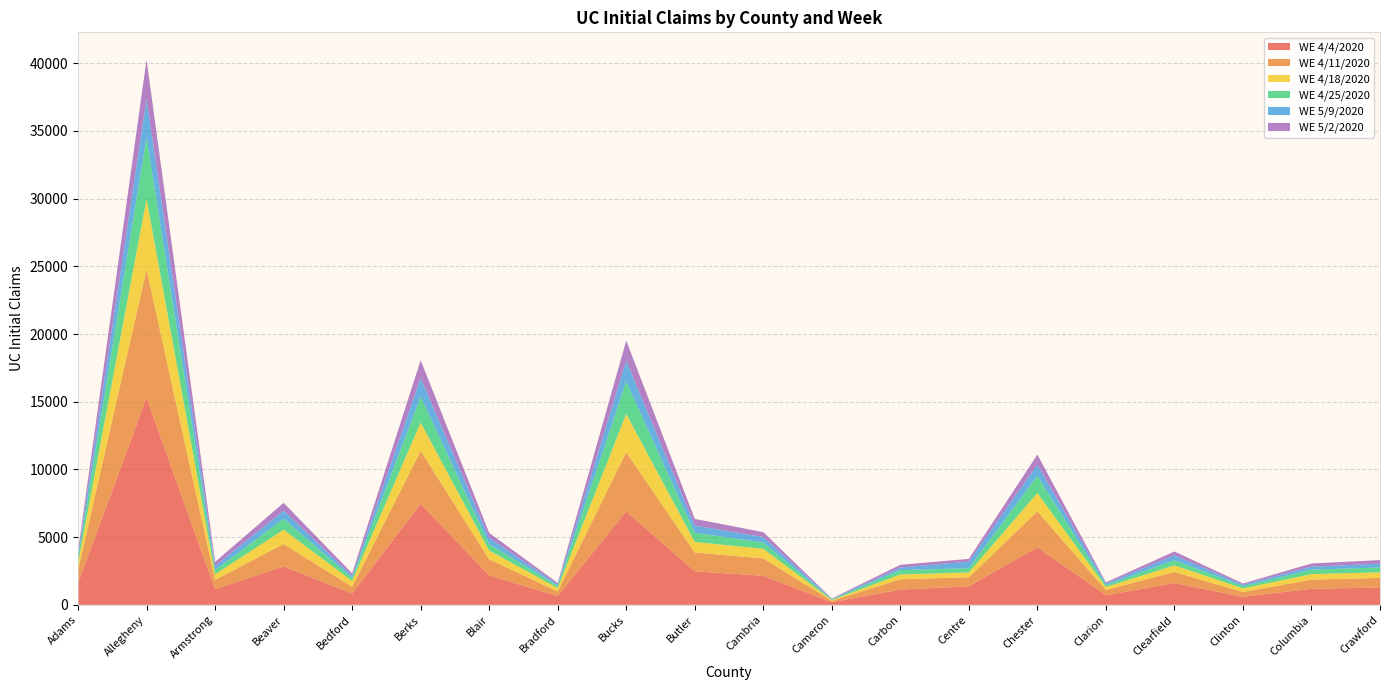

Reading left to right, list all the values displayed in this chart.

WE 4/4/2020: 1607	15299	1147	2842	832	7471	2170	648	6910	2476	2144	197	1129	1370	4253	716	1606	595	1190	1274
WE 4/11/2020: 935	9472	693	1652	503	3910	1200	339	4363	1387	1289	101	765	662	2656	380	825	353	674	713
WE 4/18/2020: 545	5221	418	1056	430	2084	644	255	2829	782	707	55	350	364	1351	221	487	266	406	415
WE 4/25/2020: 368	4546	303	808	234	1911	473	166	2384	678	462	51	320	314	1267	144	378	166	328	357
WE 5/9/2020: 263	2819	297	605	146	1377	459	99	1543	534	407	30	193	485	826	116	368	109	220	285
WE 5/2/2020: 257	2912	314	571	185	1313	367	110	1489	492	360	33	201	200	746	86	277	88	237	261